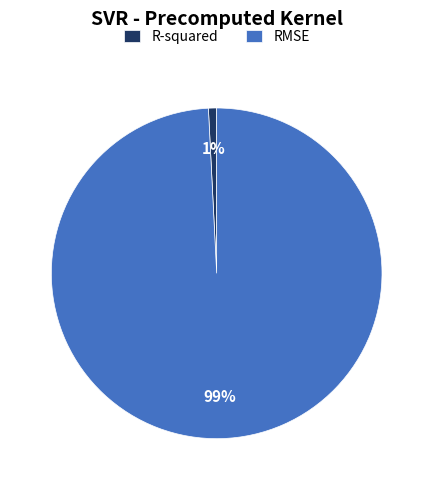

How many segments does this pie chart have?

2